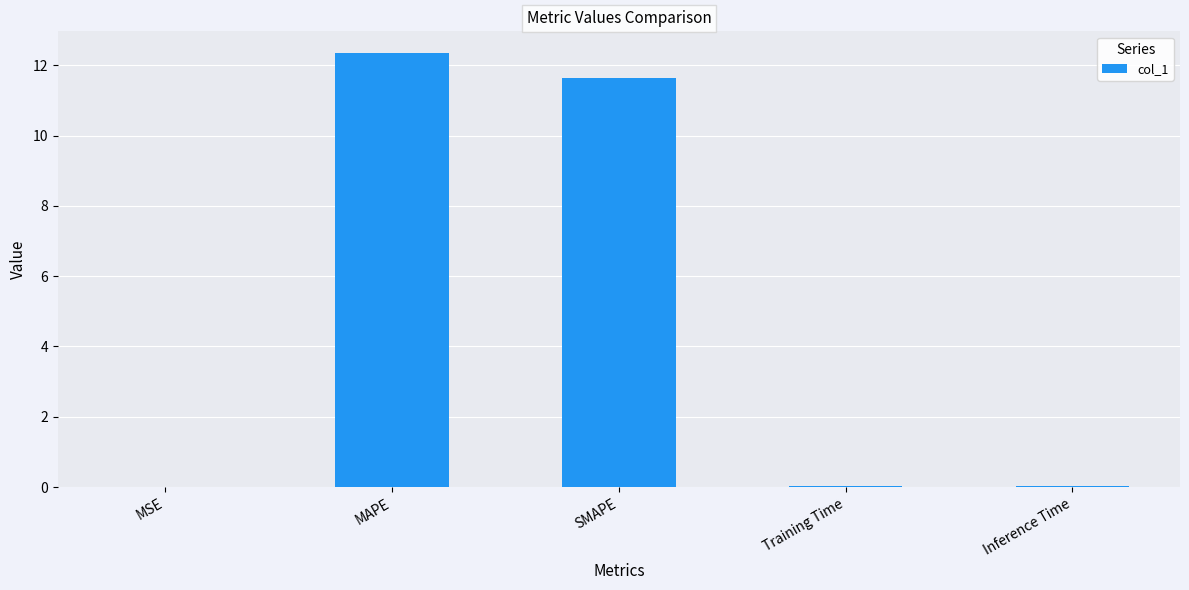

Are the bars horizontal?

No